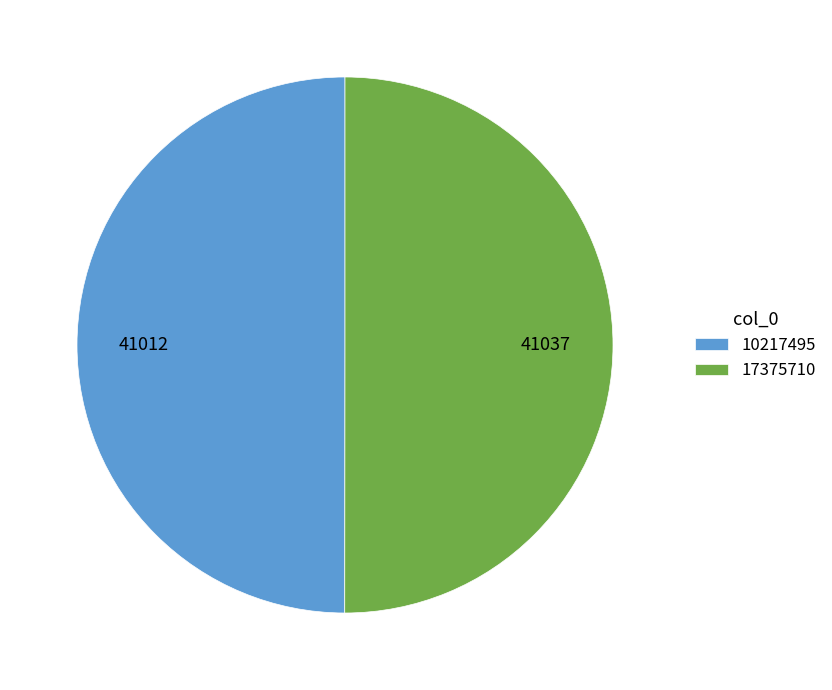

Approximately how many times larger is the value at 10217495 compared to 17375710?

1.0